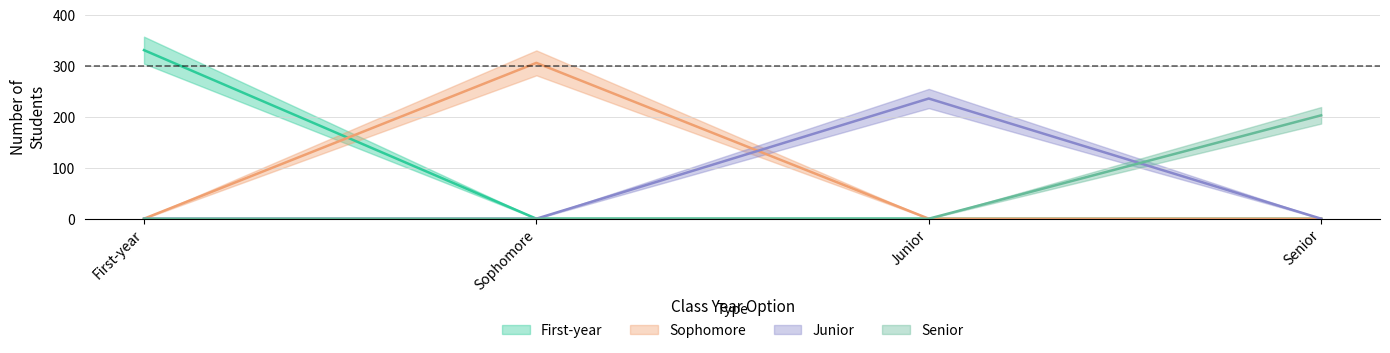

What is the label of the 3rd point from the left?

Junior